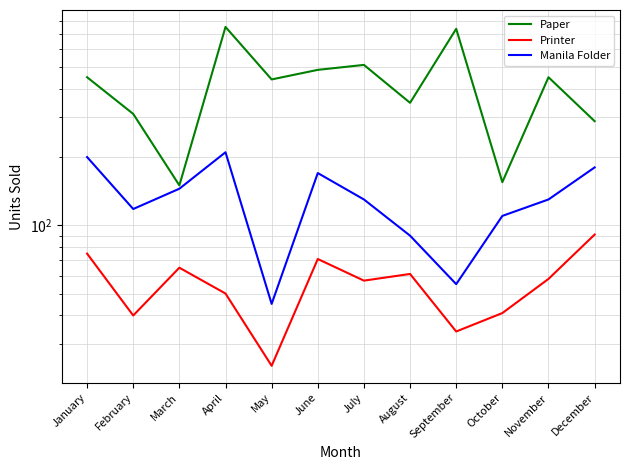

In Manila Folder, how many points are higher than both neighbors (excluding endpoints)?

2